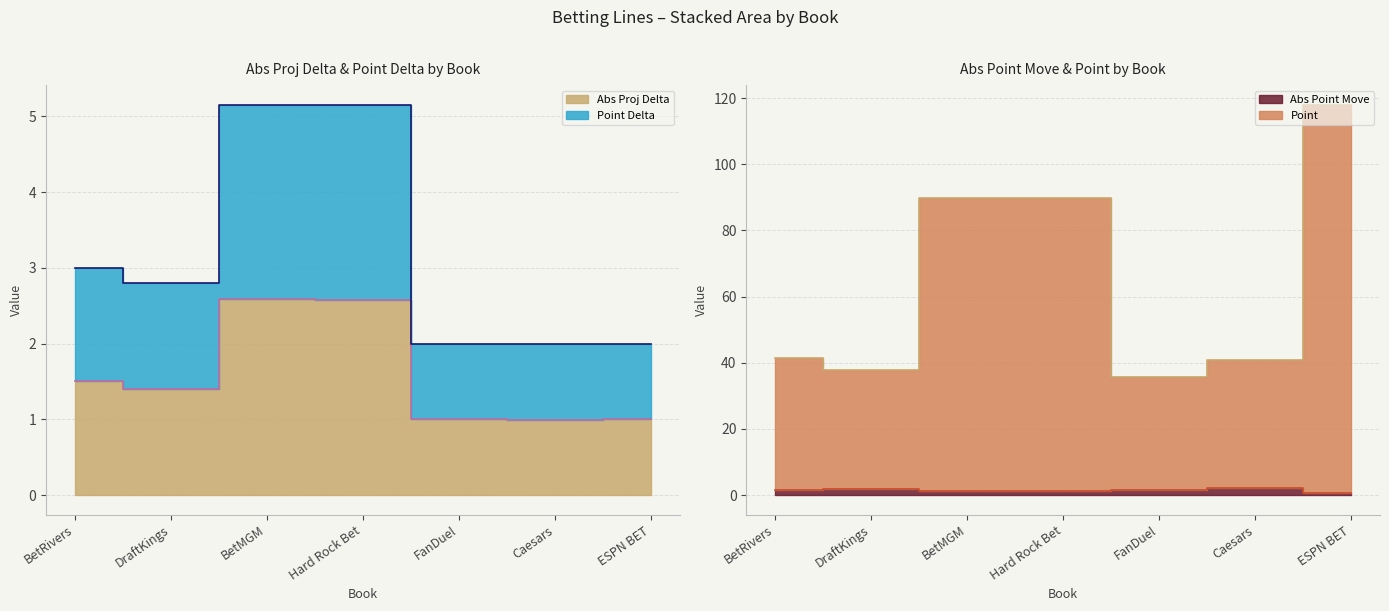

How many series are shown in this chart?

4